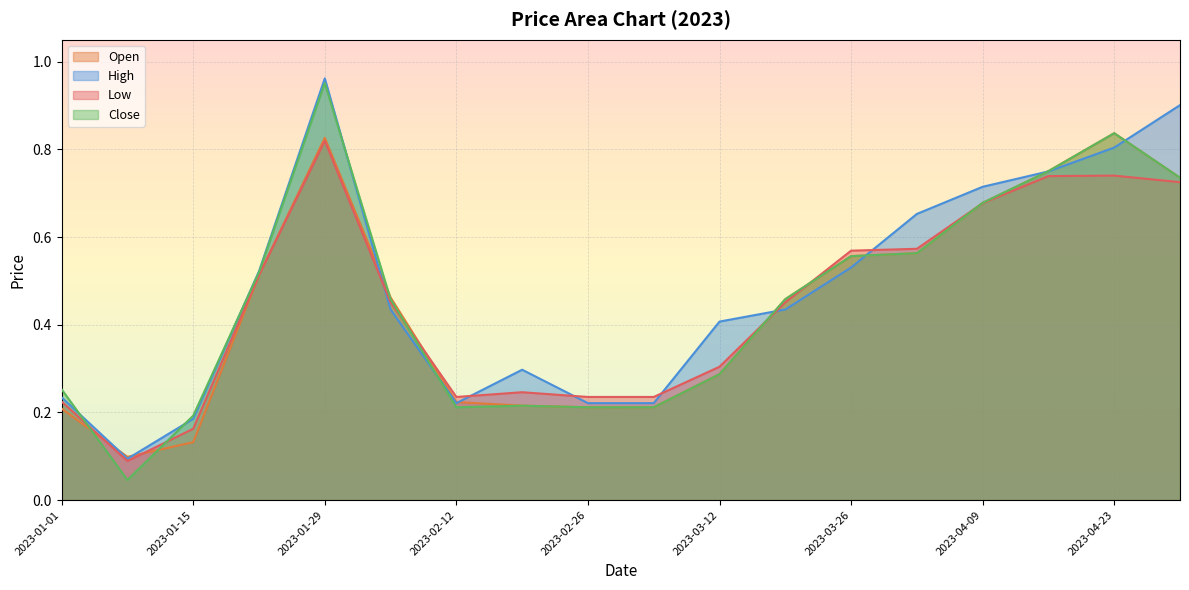

What is the difference between the maximum and minimum values in the Open series?

0.7